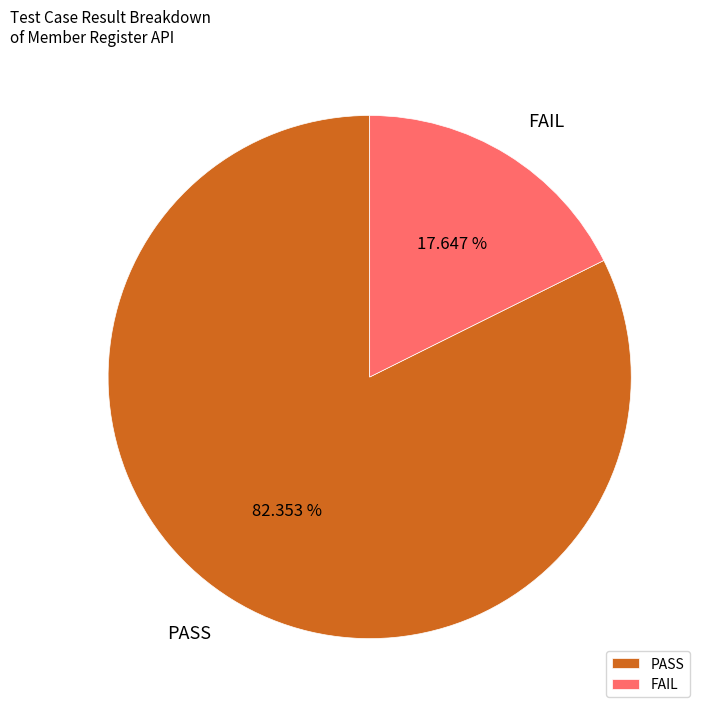

Is there any slice that represents more than half of the pie?

Yes